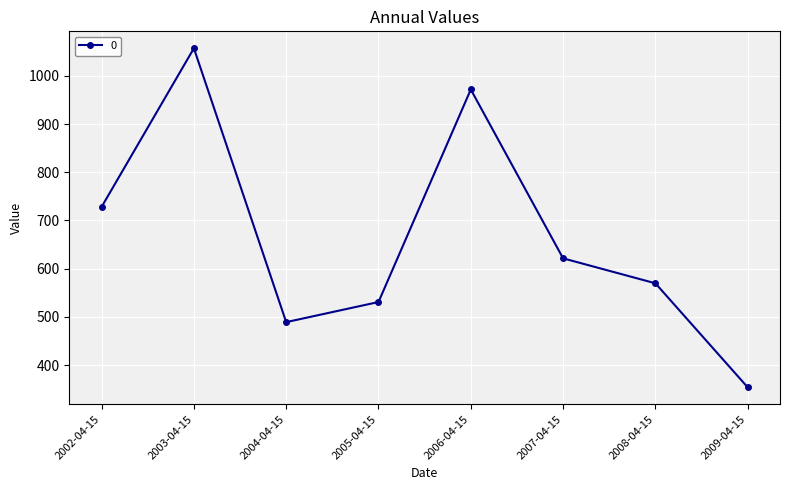

Rank the categories by value from highest to lowest.

2003-04-15, 2006-04-15, 2002-04-15, 2007-04-15, 2008-04-15, 2005-04-15, 2004-04-15, 2009-04-15